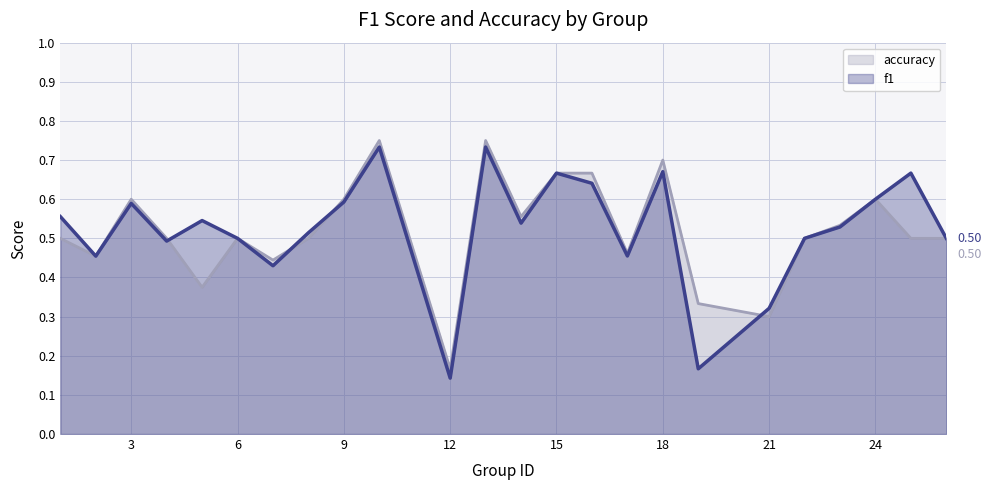

True or false: f1 and accuracy intersect in this chart.

True